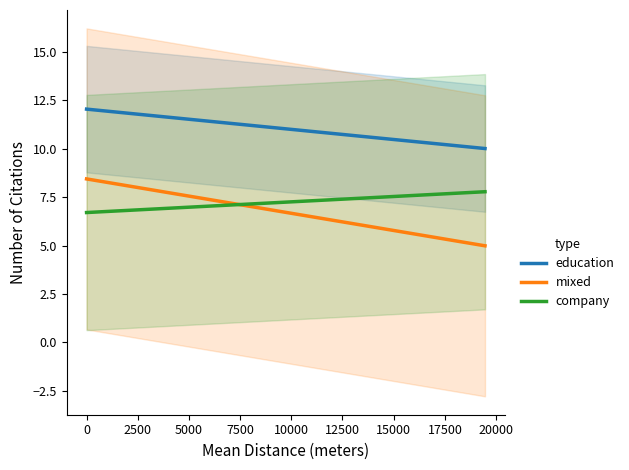

What is the maximum value for company?

7.8